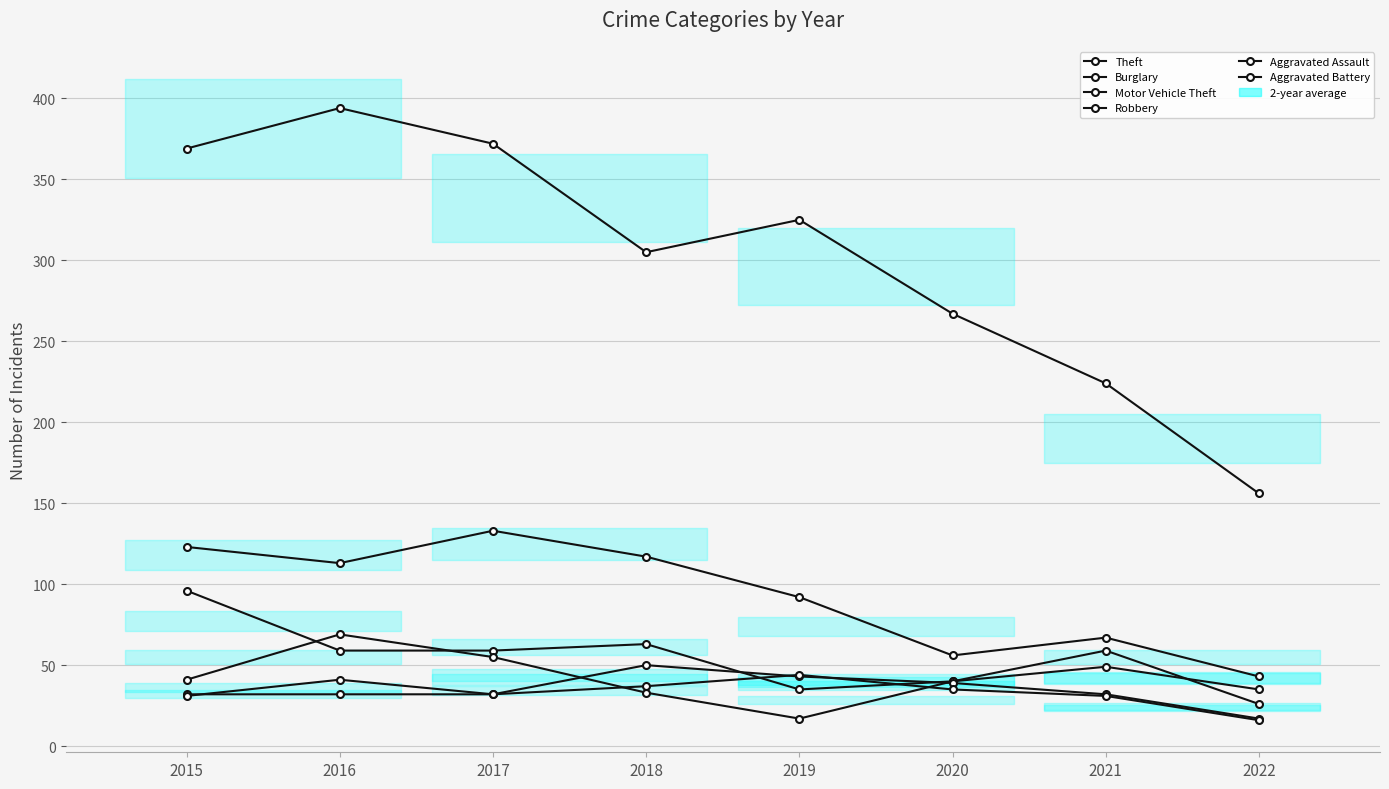

Count the Aggravated Assault values in the range 32 to 43.

6